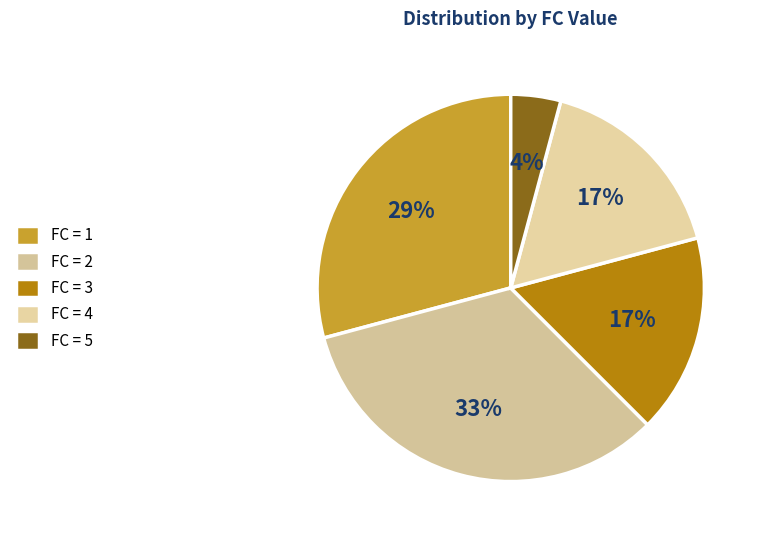

Is there any slice that represents more than half of the pie?

No